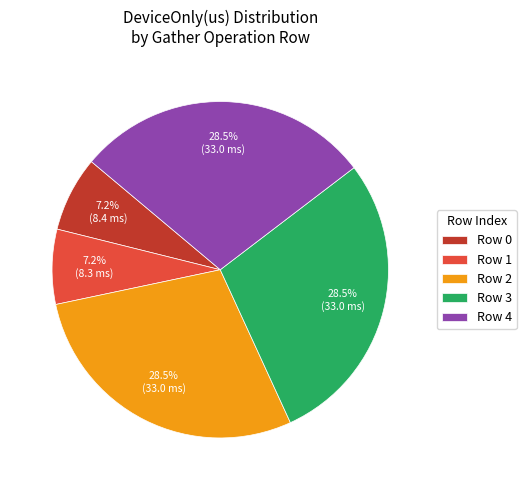

To the nearest percent, what is the difference between the largest and smallest slice percentages?

21%